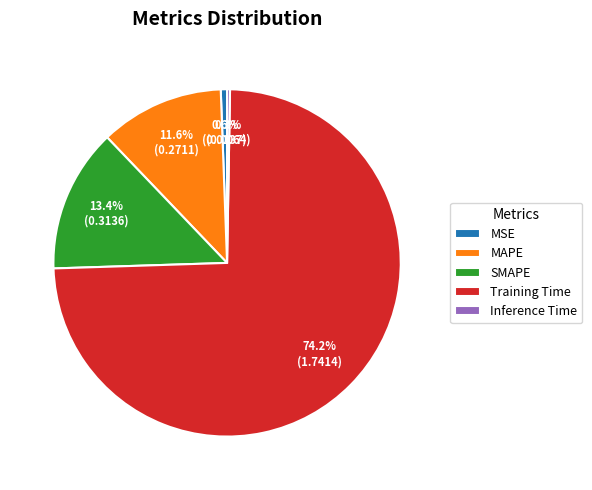

To the nearest percent, what percentage of the pie is Training Time?

74%